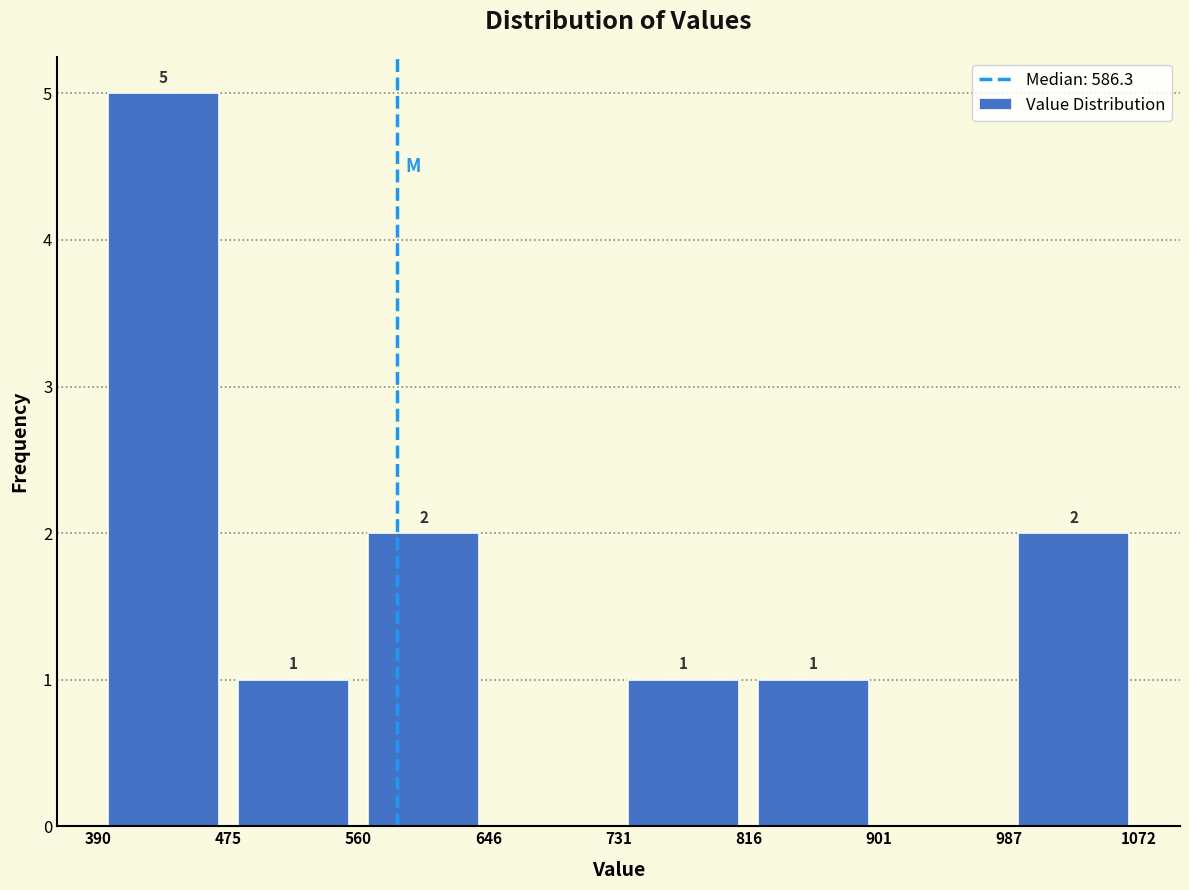

Over which range of the x-axis is the bar tallest?

390 to 475